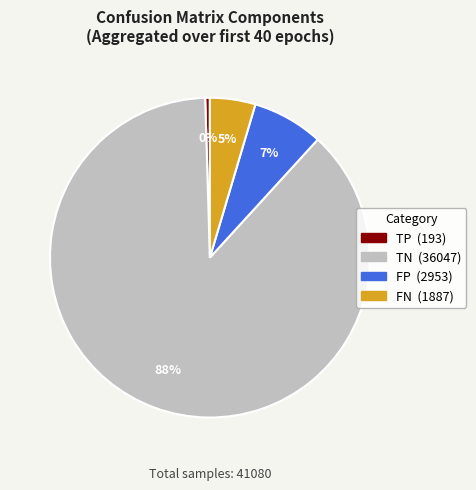

How many slices are in this pie chart?

4